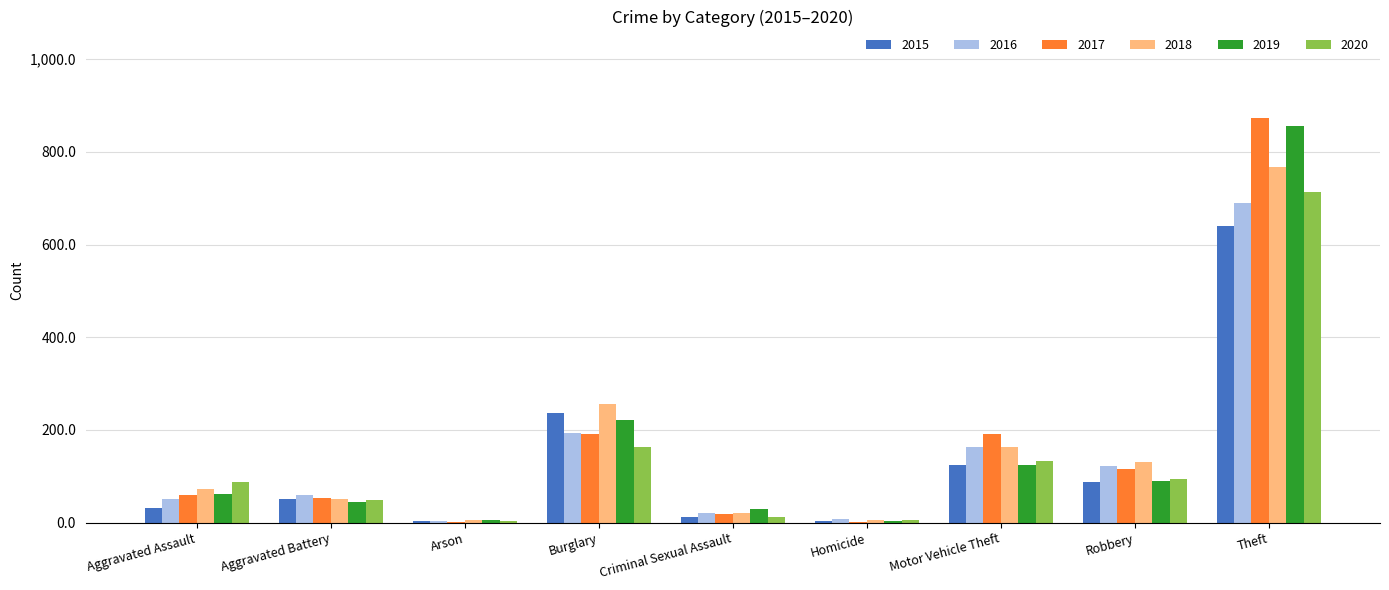

Between Robbery and Theft, which series saw the biggest shift?

2019